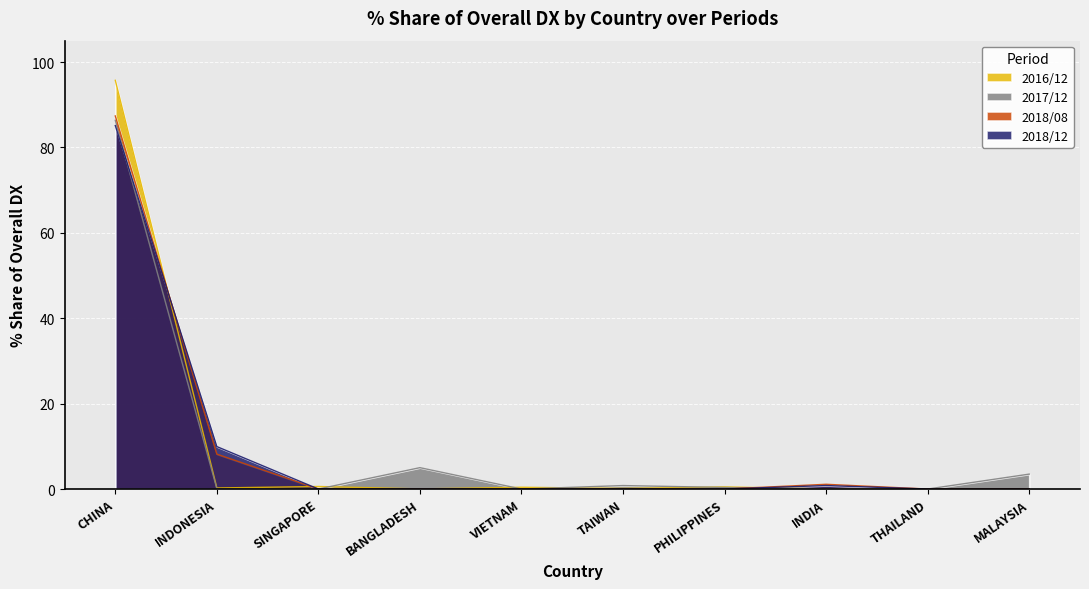

How many lines are shown in the chart?

4